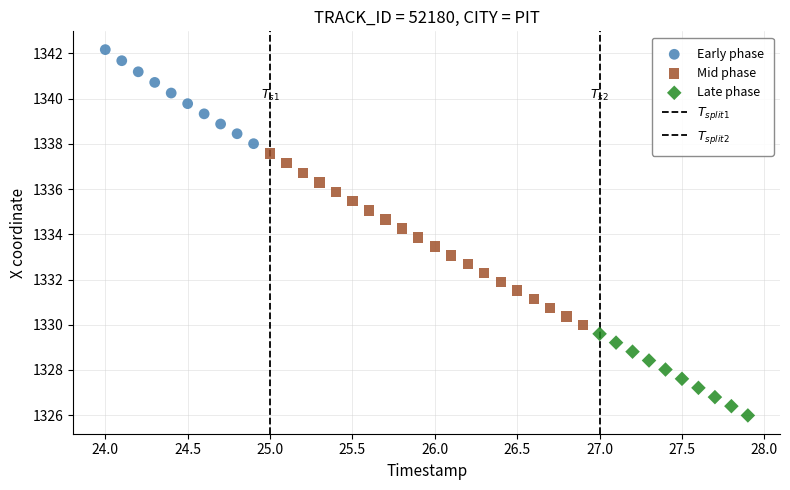

Which series reaches the minimum Y coordinate?

Late phase